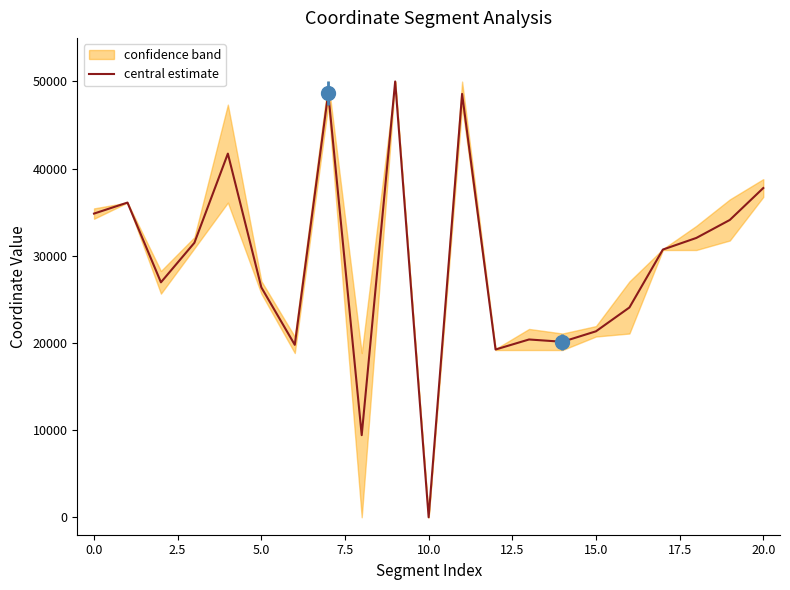

How many interior local valleys (lower than both neighbors) does the data have?

6